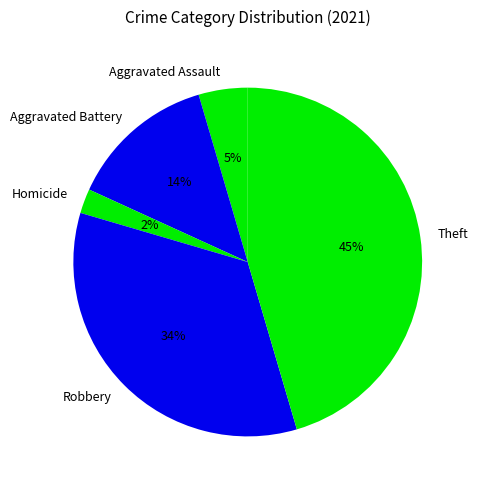

Do Aggravated Battery and Homicide together represent more than half of the pie?

No